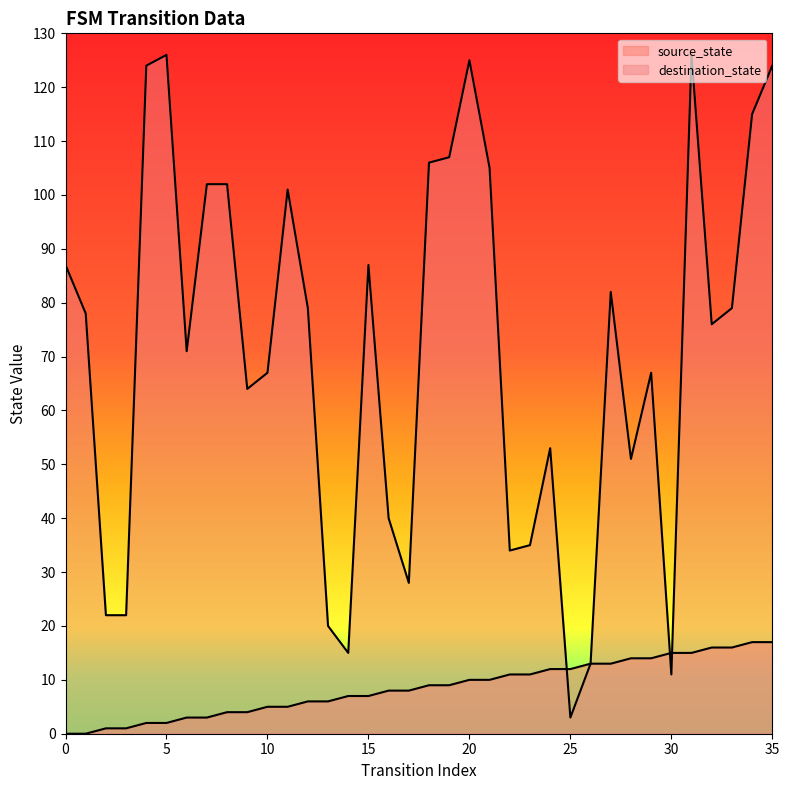

Which series has the largest total across all categories?

destination_state